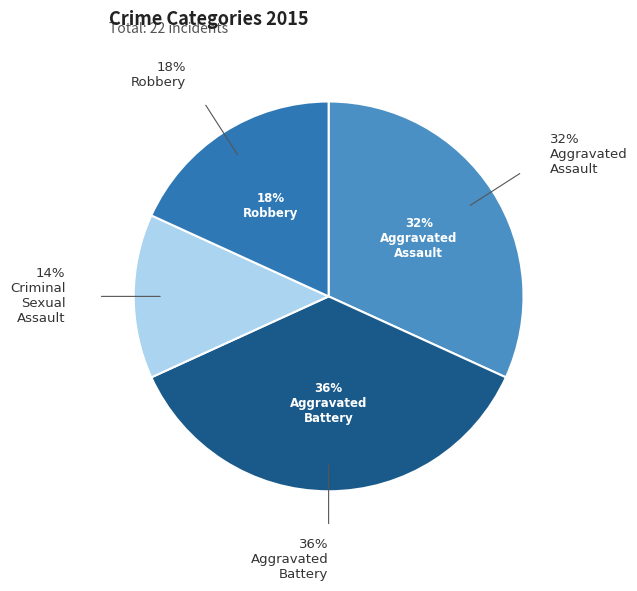

Which category has the biggest portion of the pie?

Aggravated Battery